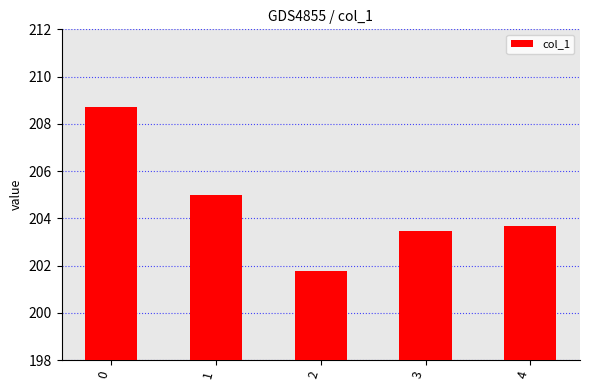

What is the ratio of the value at 1 to the value at 3?

1.0